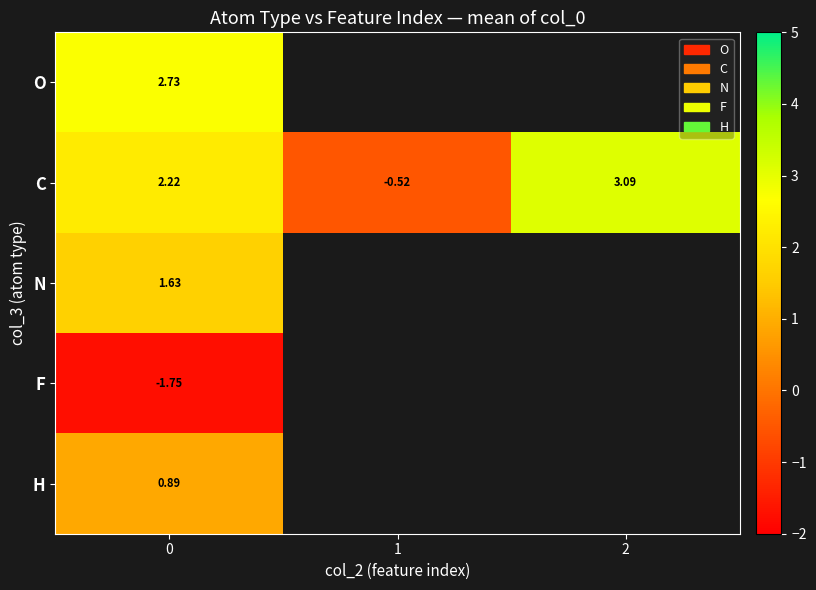

Read the row_3 value at 0.

-1.8